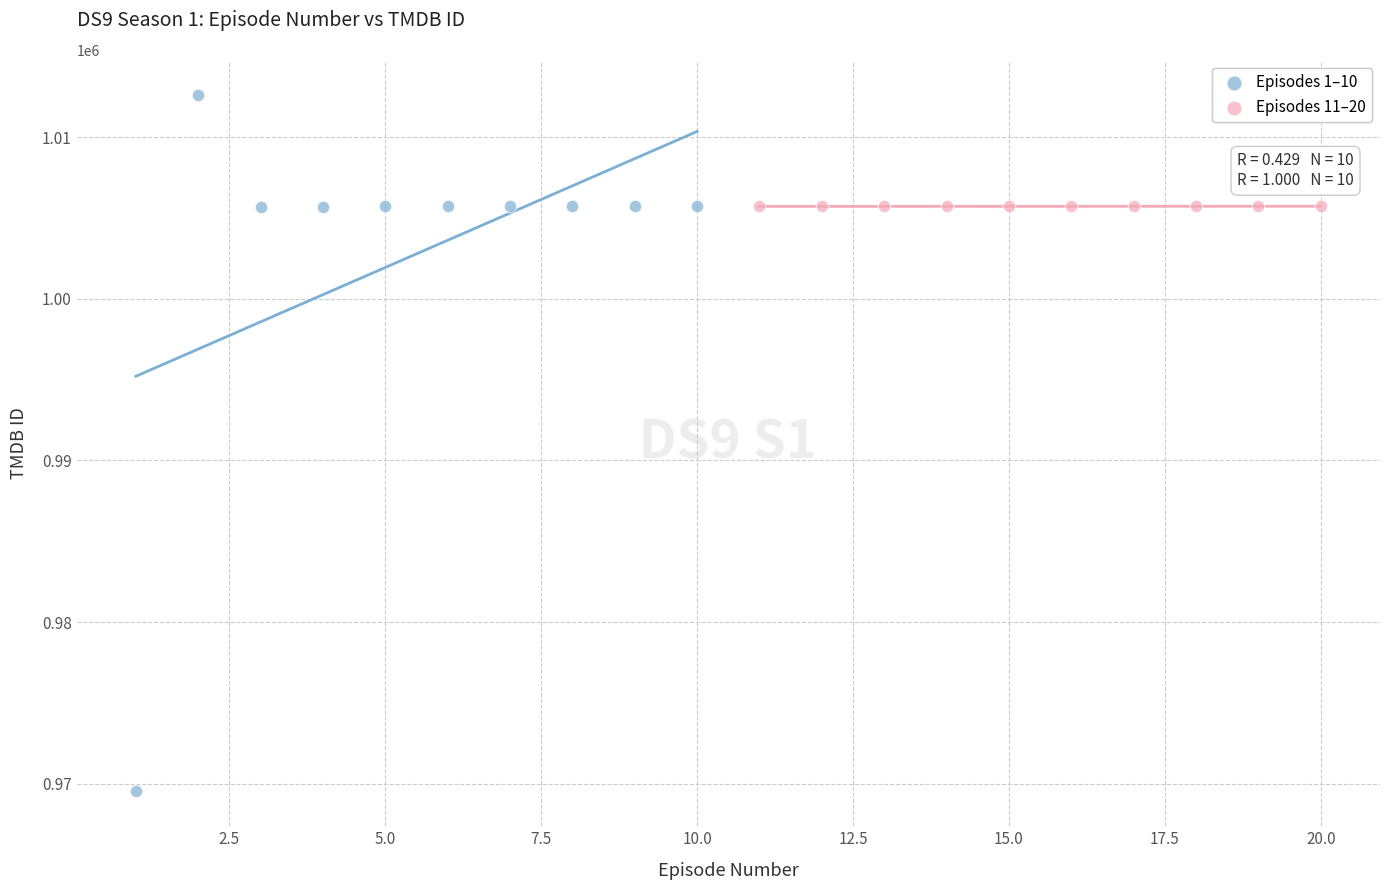

Which series has the largest Y range (max minus min)?

Episodes 1–10